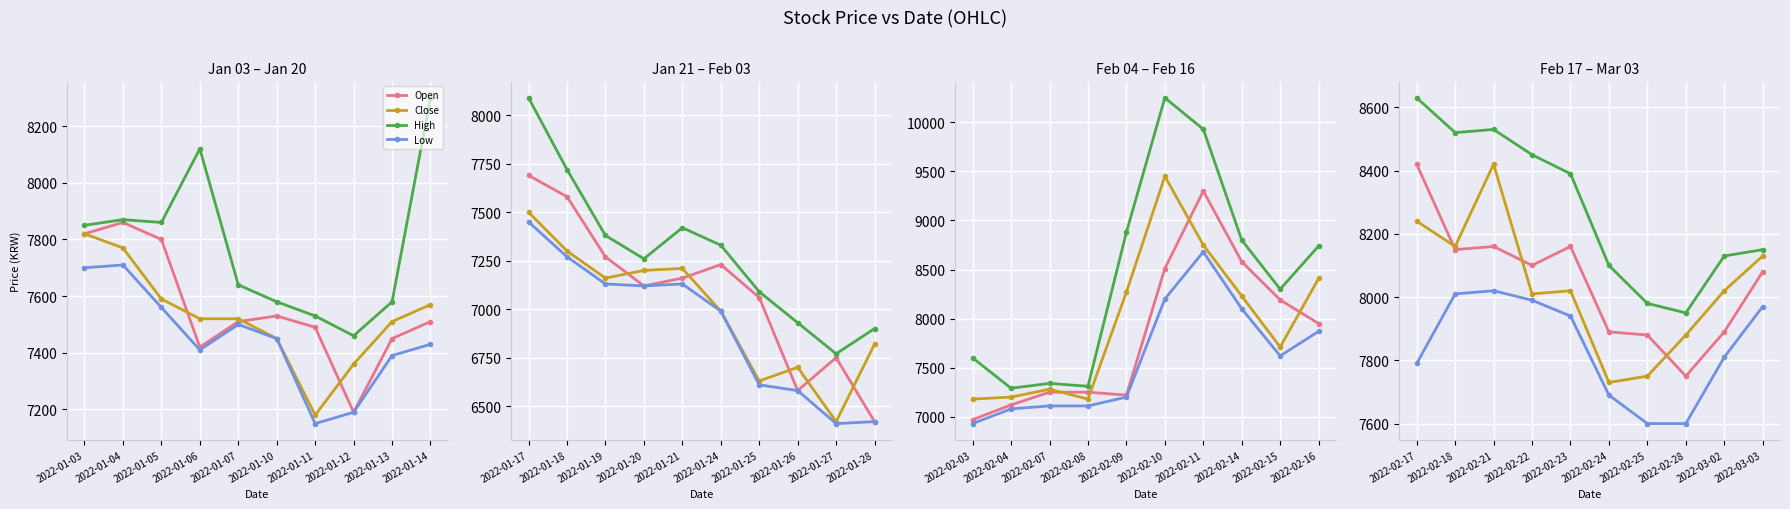

Is the value of High at 2022-02-28 greater than the value of Low at 2022-02-24?

Yes